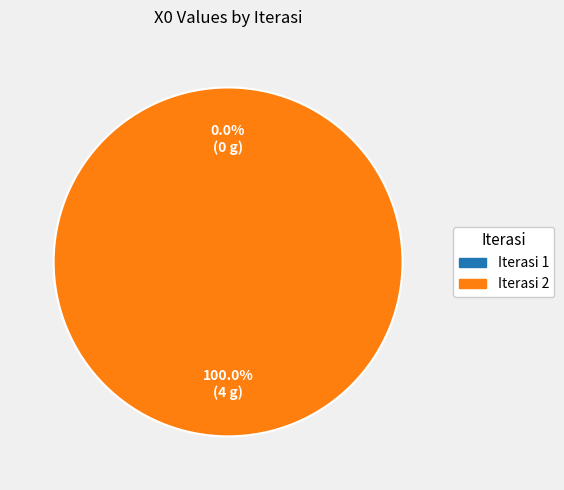

Which slice is the largest?

Iterasi 2